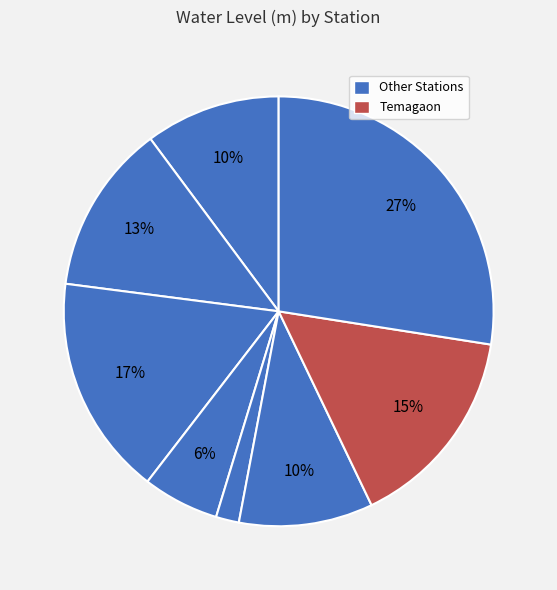

How many segments does this pie chart have?

8